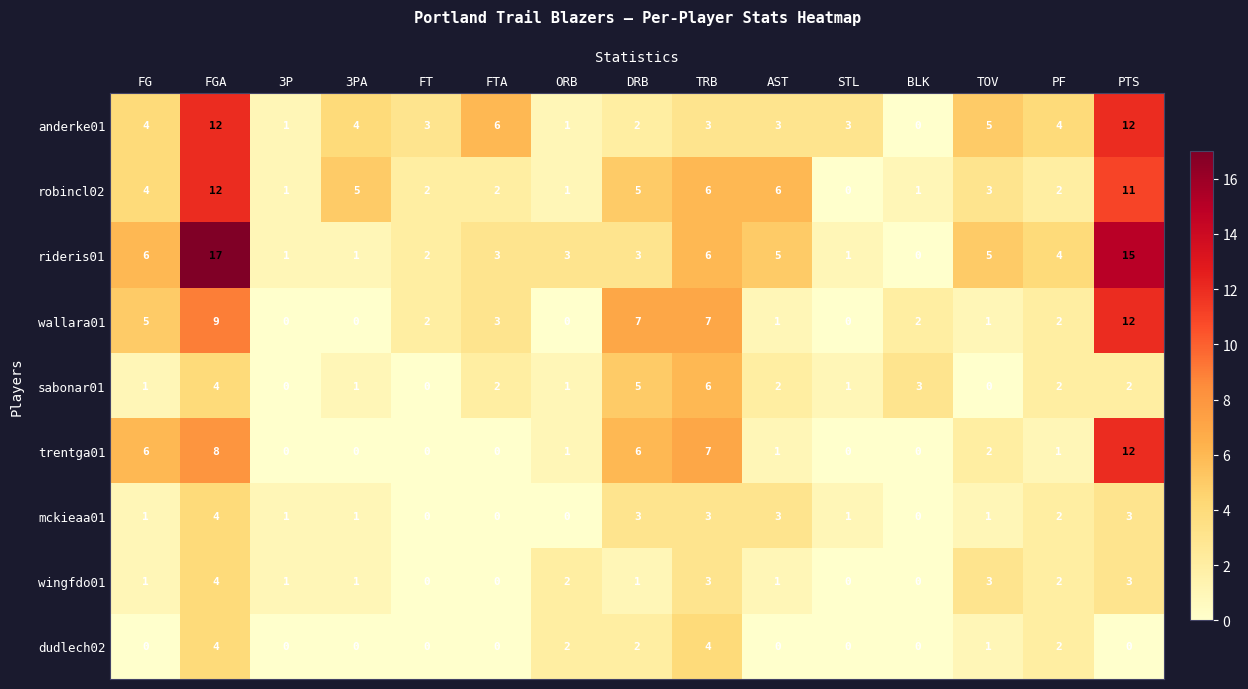

Where is mckieaa01 nearest to the value 2?

PF